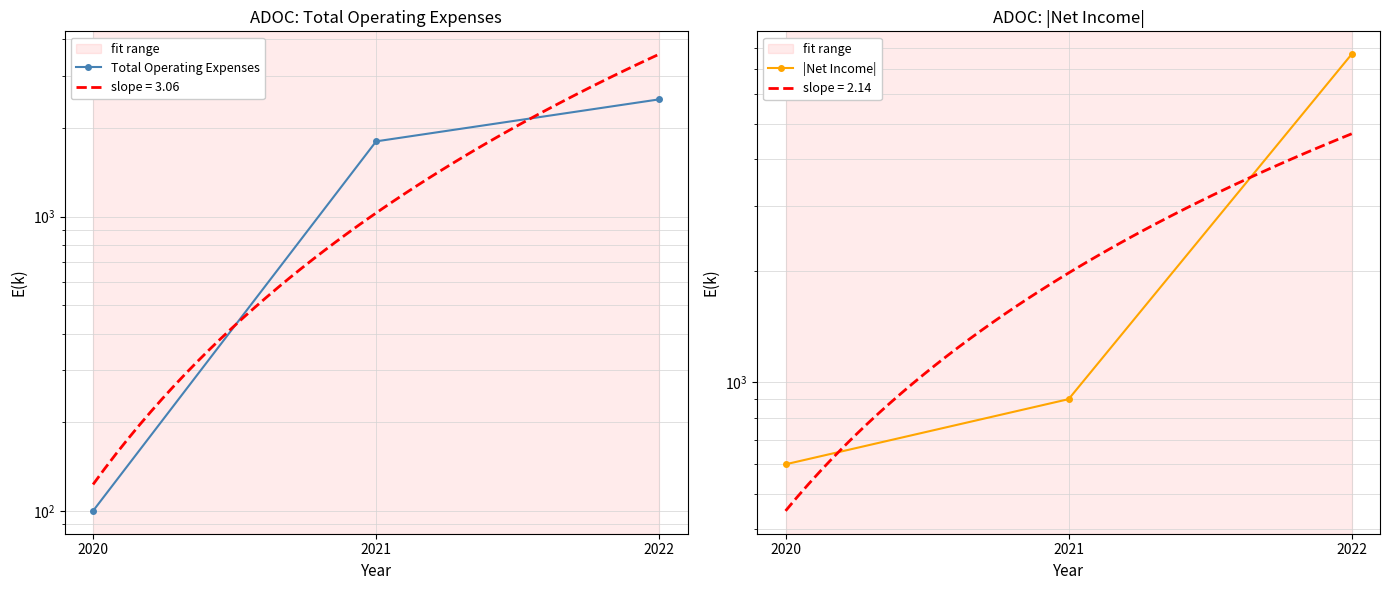

Reading left to right, transcribe all the data shown in this chart.

Total Operating Expenses: 100	1800	2500
|Net Income|: 600	900	7700